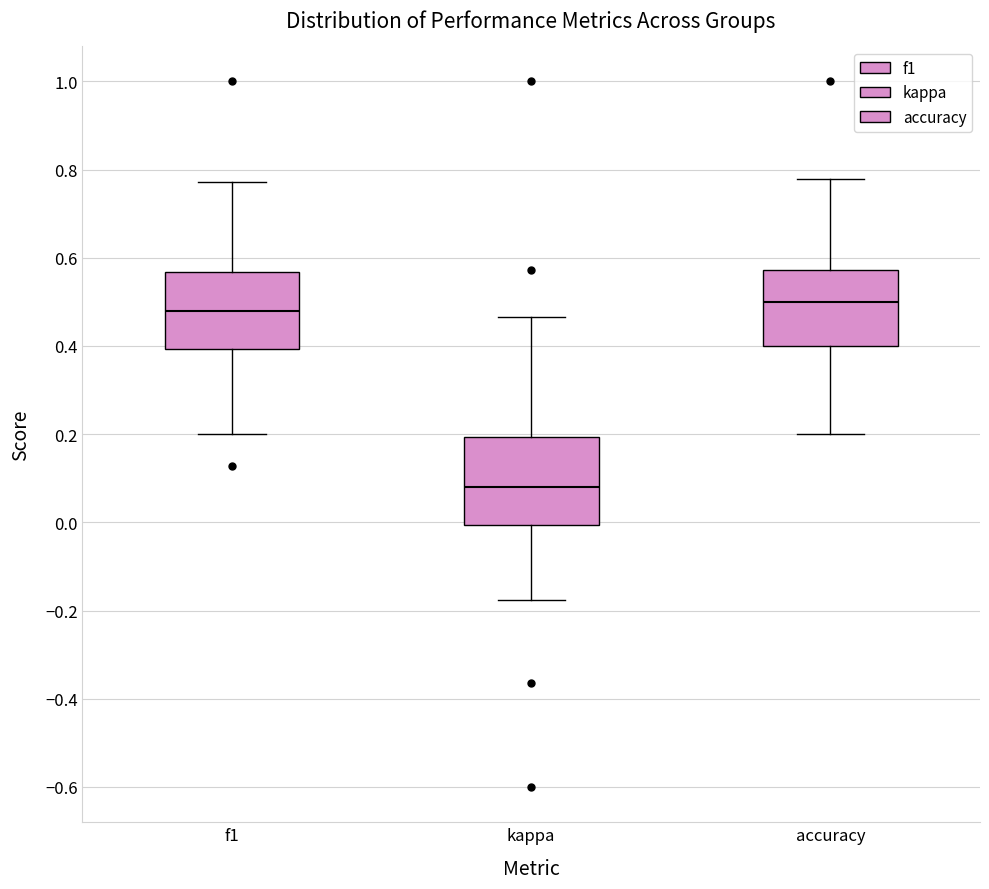

Comparing the boxes themselves (not the whiskers), which one is the tallest?

kappa